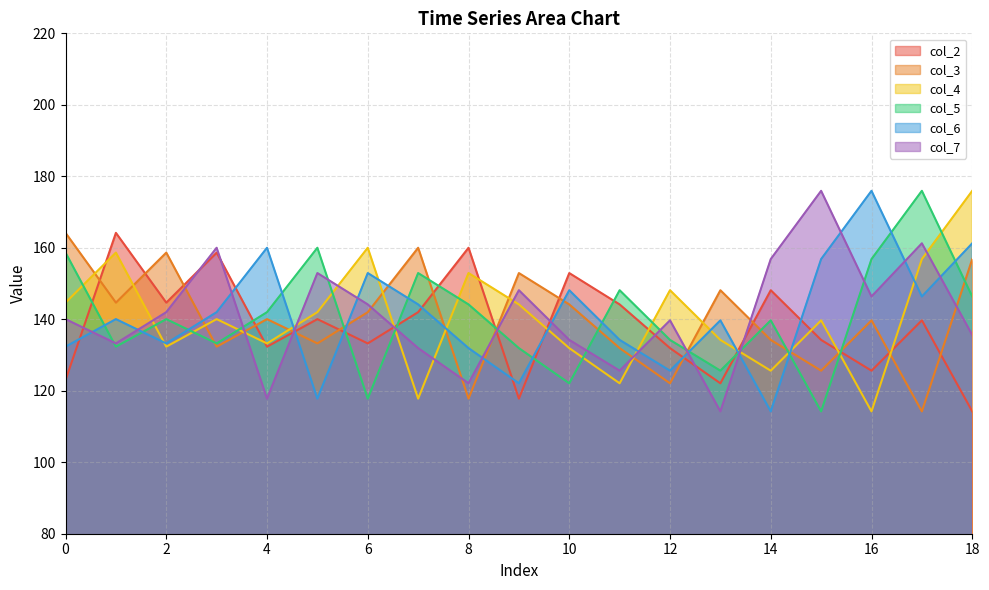

Which series changed the most between 1 and 4?

col_2